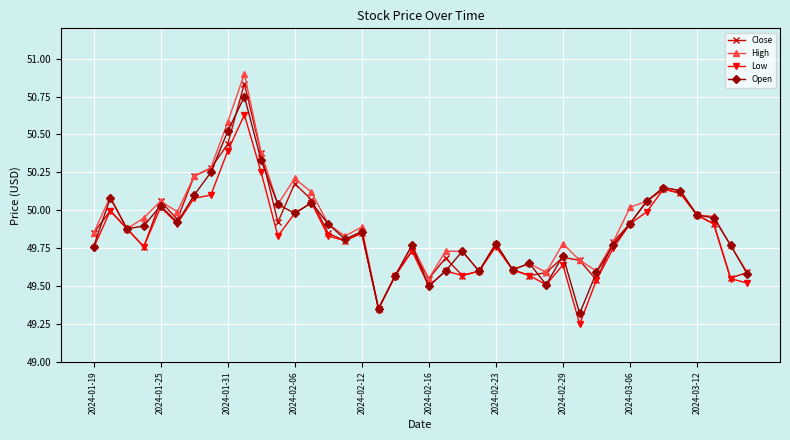

Which series has the largest range (max minus min)?

High